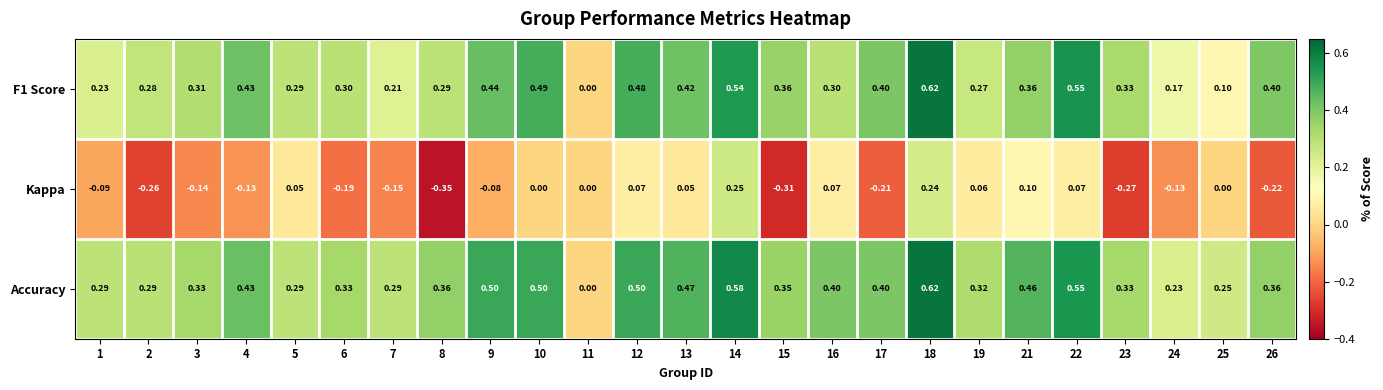

Which series has the largest total across all categories?

Accuracy